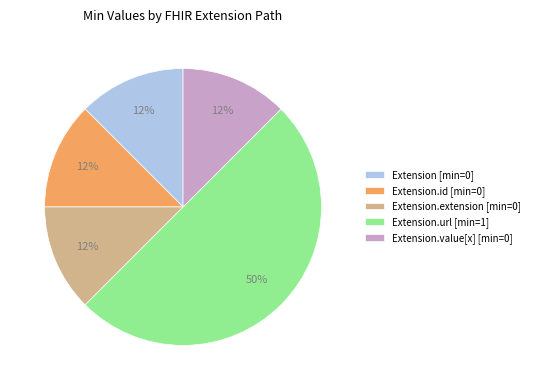

Combined, do Extension [min=0] and Extension.extension [min=0] account for over 50%?

No